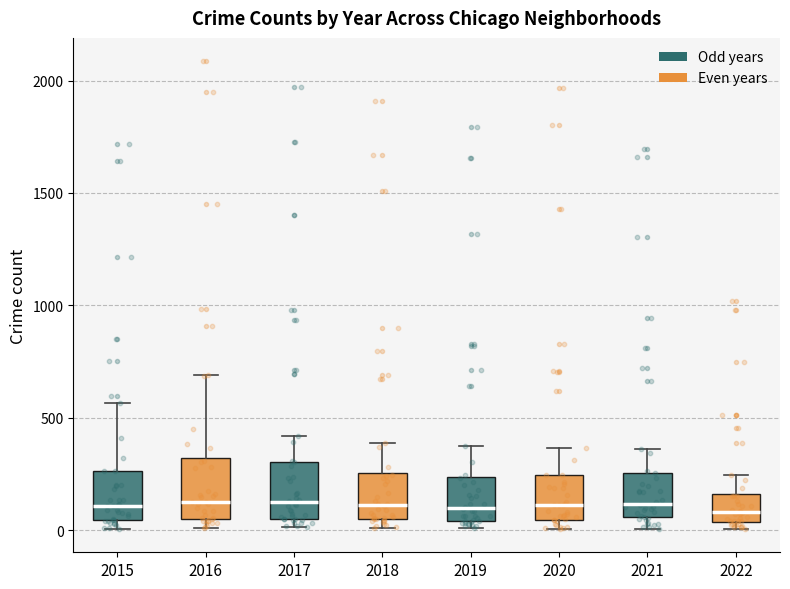

Reading left to right, transcribe this box plot: for each box, give where its median line is, the range the box spans, and where its two whiskers end, as read against the y-axis. The values are not printed on the chart, so give them approximately, as read against the axis.

2015: median 100, box 50 to 250, whiskers 0 to 550
2016: median 150, box 50 to 300, whiskers 0 to 700
2017: median 100, box 50 to 300, whiskers 0 to 400
2018: median 100, box 50 to 250, whiskers 0 to 400
2019: median 100, box 50 to 250, whiskers 0 to 400
2020: median 100, box 50 to 250, whiskers 0 to 350
2021: median 100, box 50 to 250, whiskers 0 to 350
2022: median 100, box 50 to 150, whiskers 0 to 250